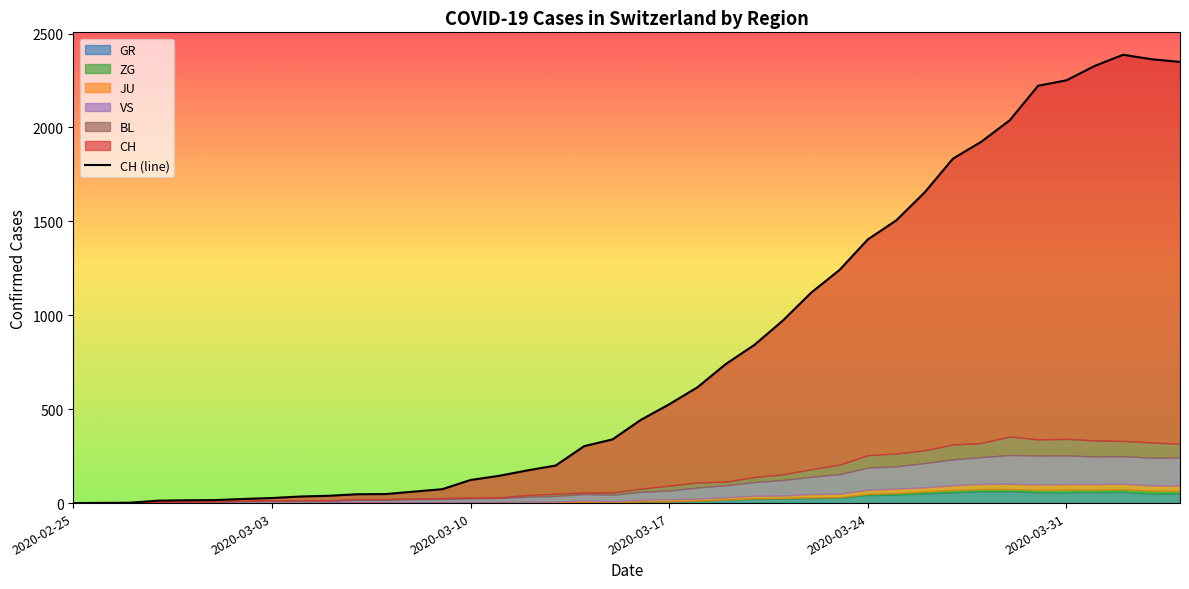

At which category is the sum across all series the highest?

2020-04-02